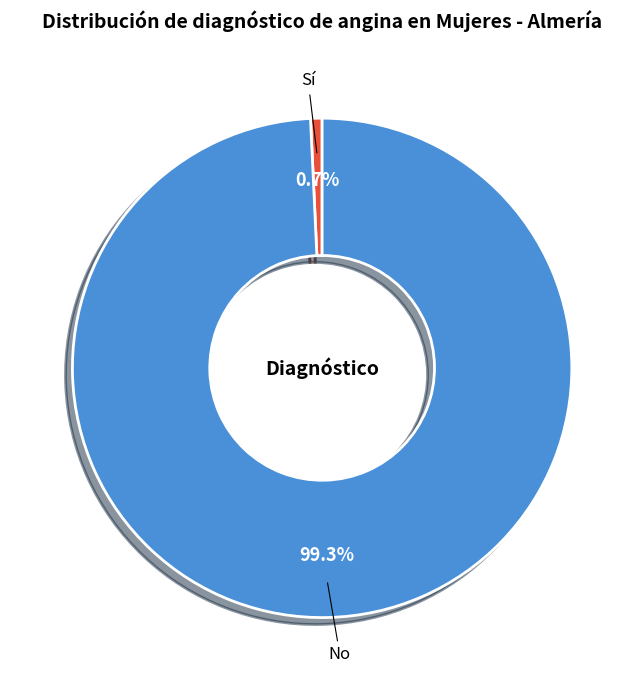

Which has a higher value, No or Sí?

No